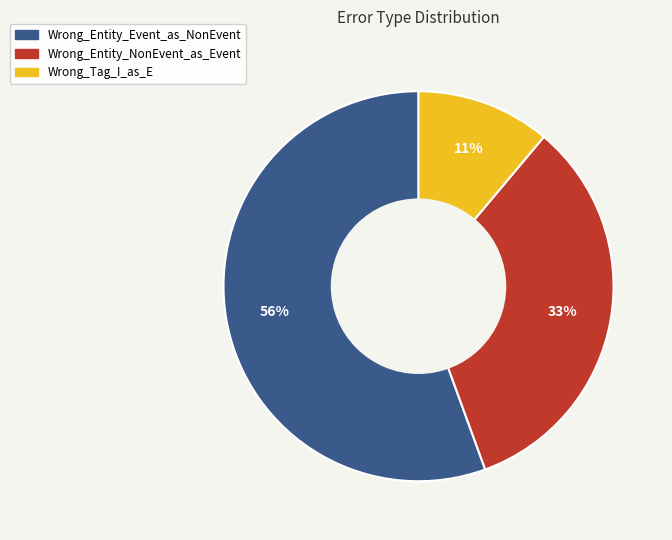

Is there a majority slice in this chart?

Yes